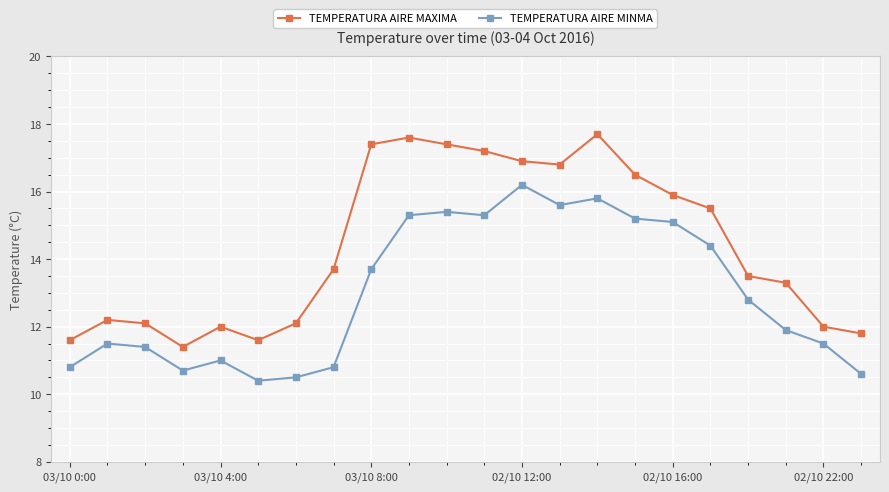

What is the average value of the TEMPERATURA AIRE MINMA series?

13.0